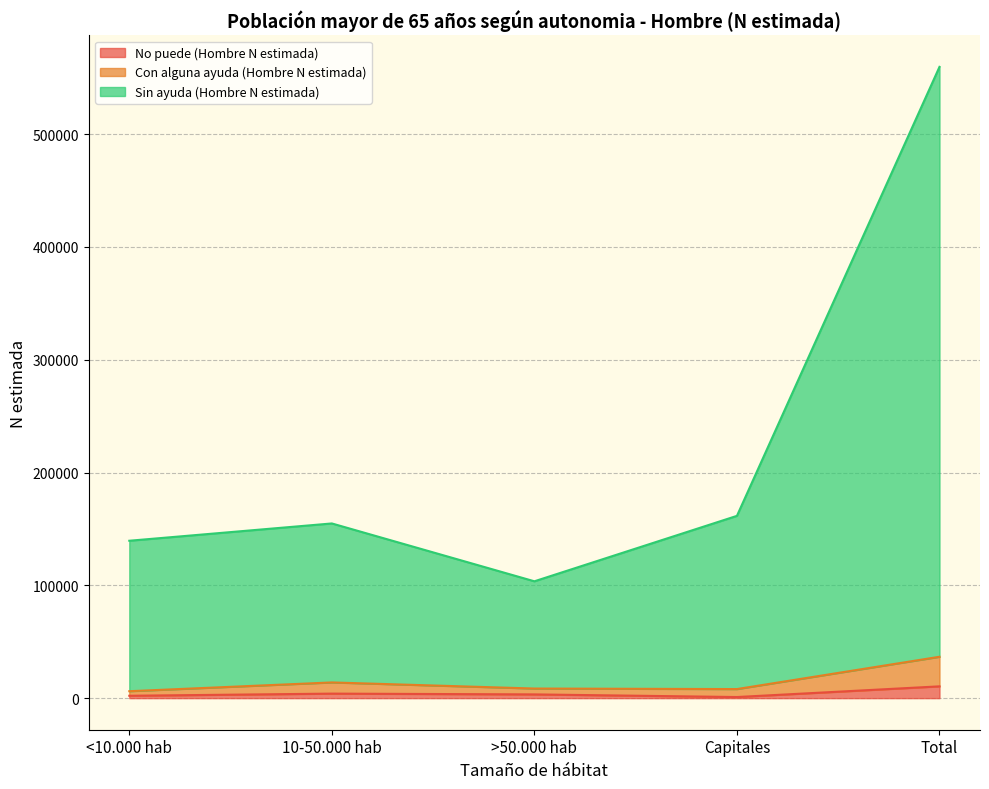

How many lines are shown in the chart?

3